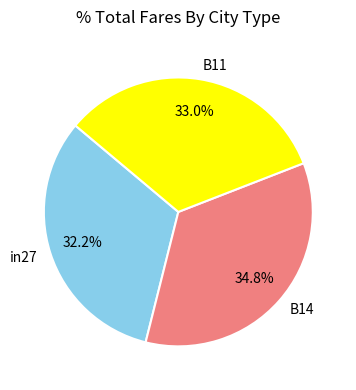

Which slice is the largest?

B14